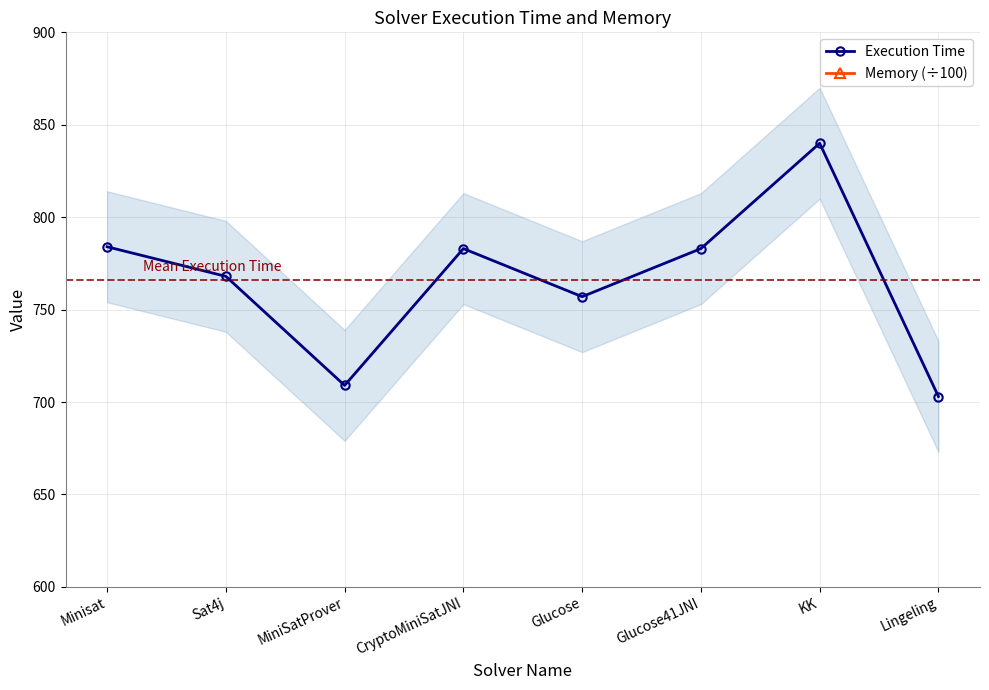

What is the sum of all Memory (÷100) values?

765.5